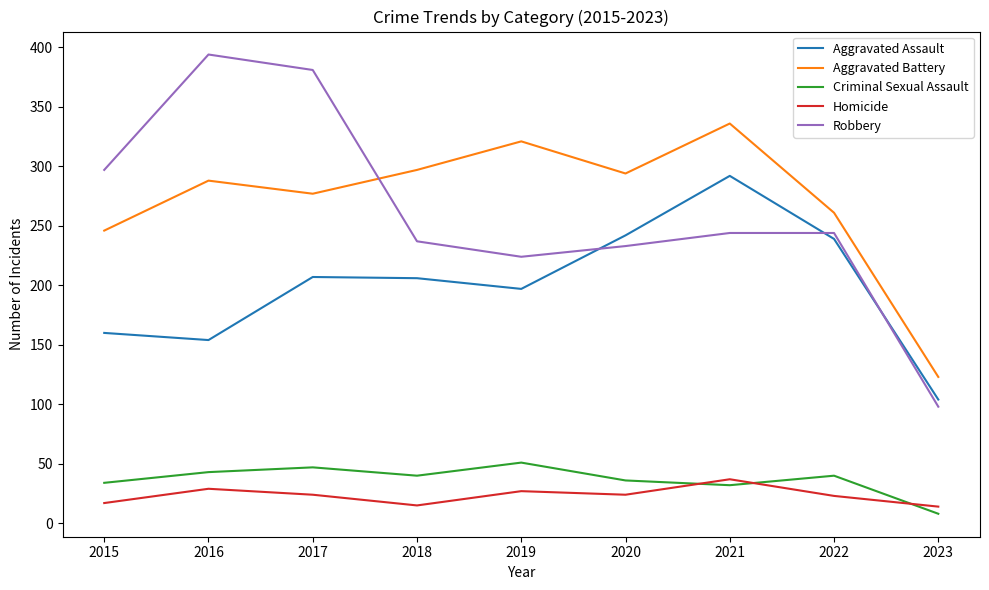

What is the difference between the maximum and minimum values in the Robbery series?

296